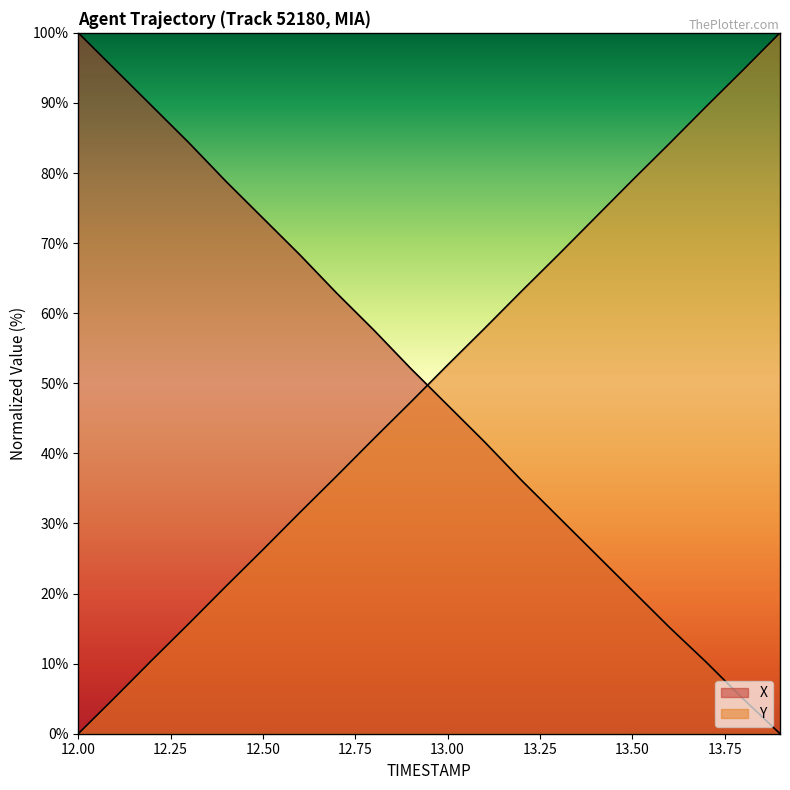

Which category has the lowest value in the X series?

13.9